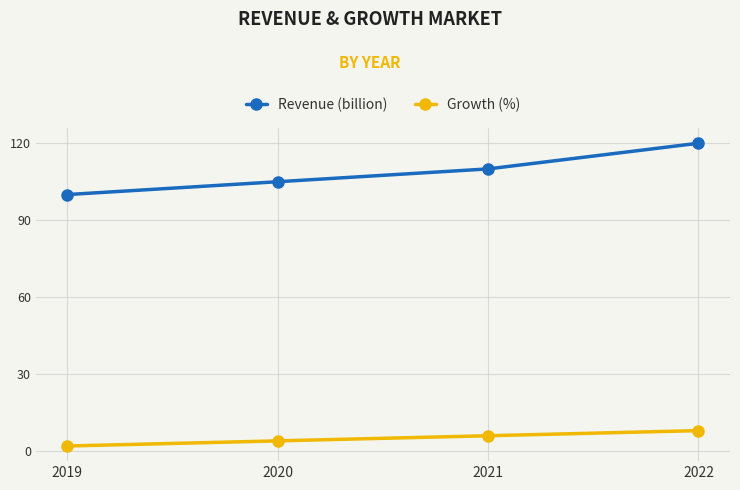

True or false: Revenue (billion) has a value of 206 at 2022.

False